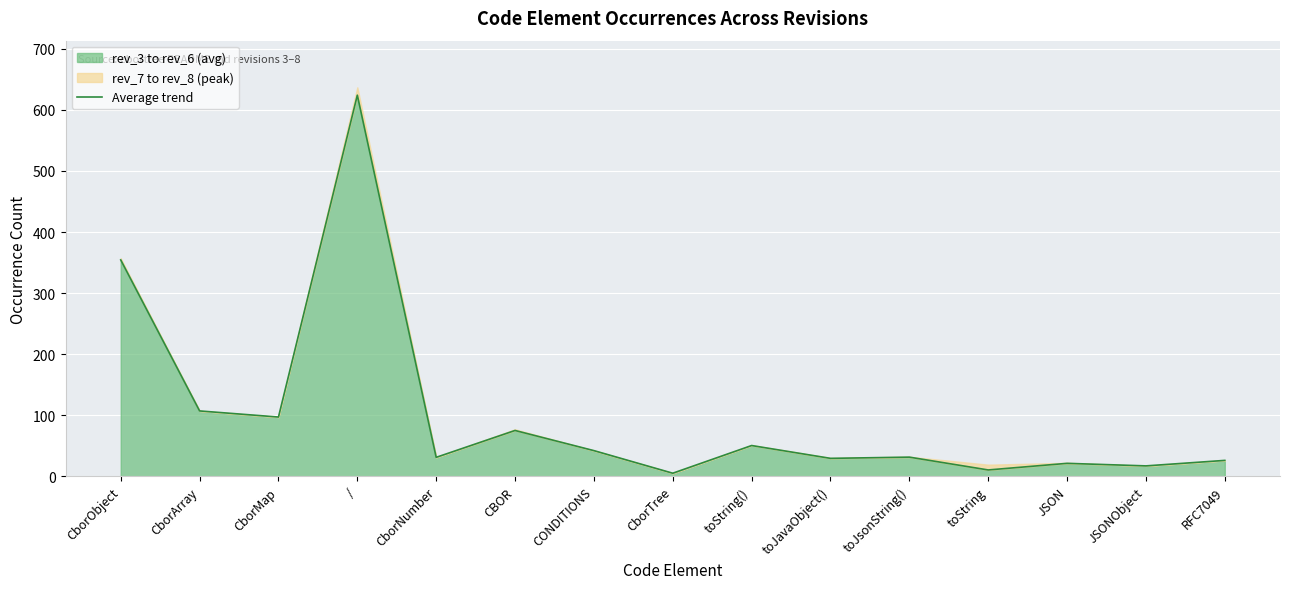

True or false: the data shows 41.1 at RFC7049.

False